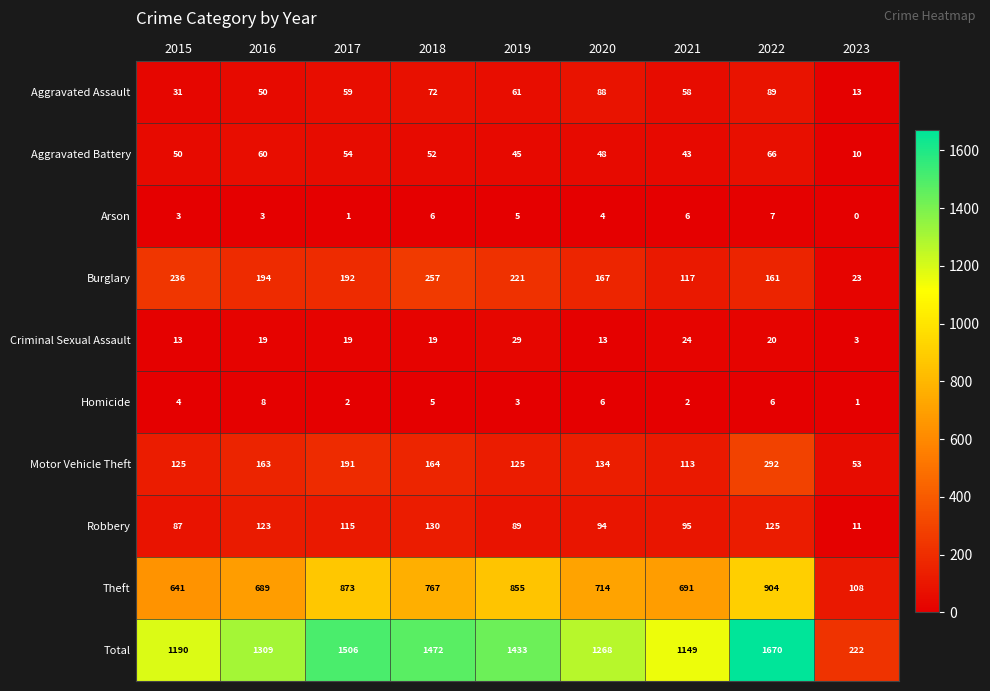

Which series changed the most between 2019 and 2023?

Total